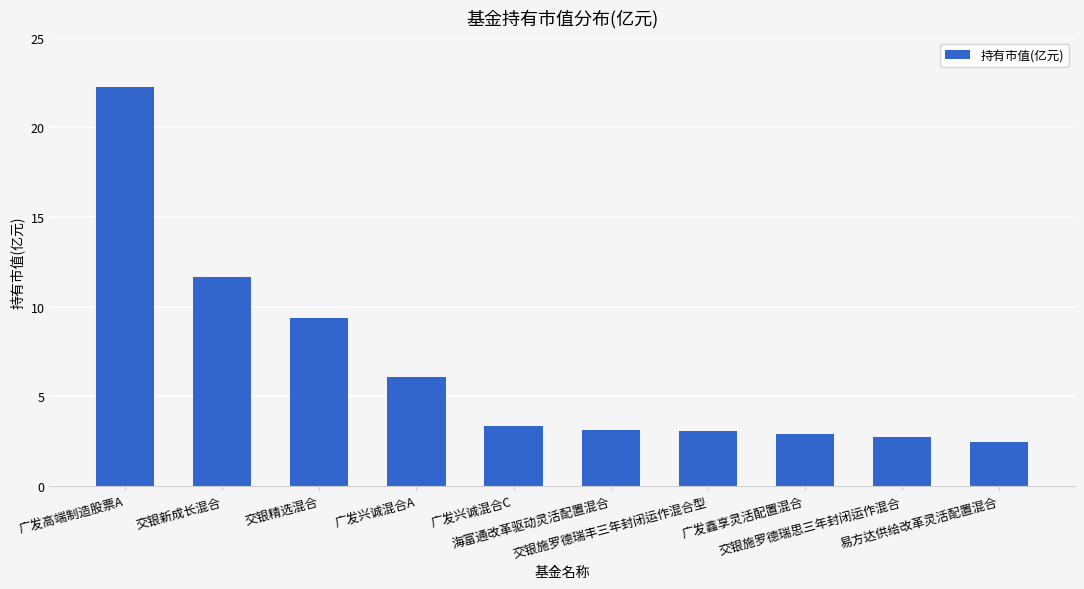

How many categories are shown in the chart?

10